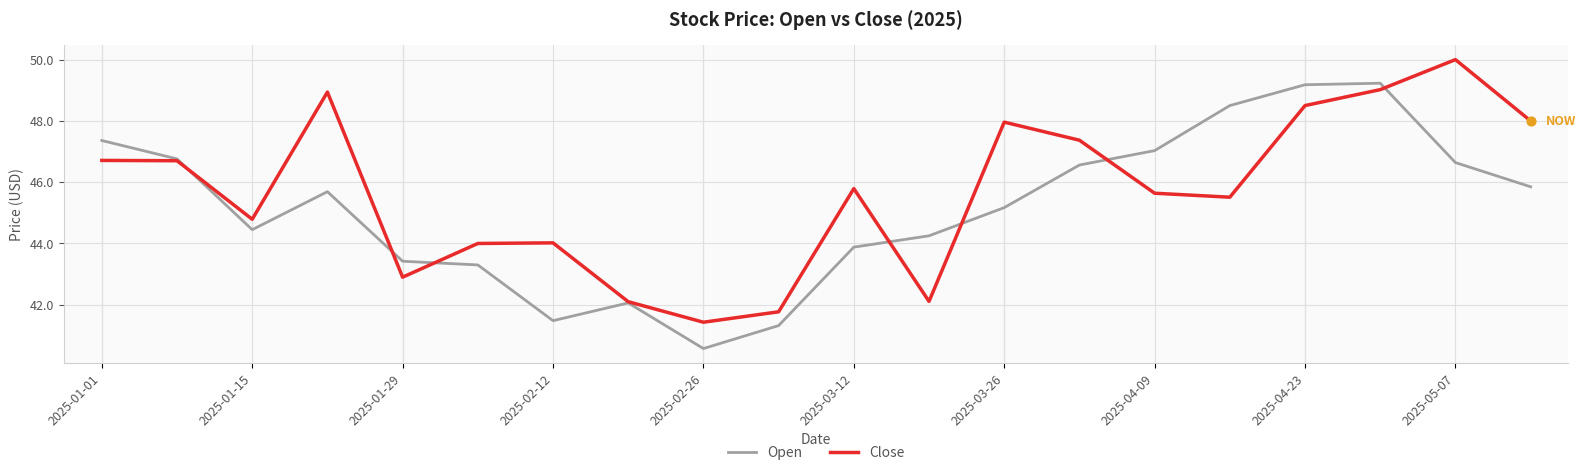

Rank the series by their average value, from highest to lowest.

Close, Open